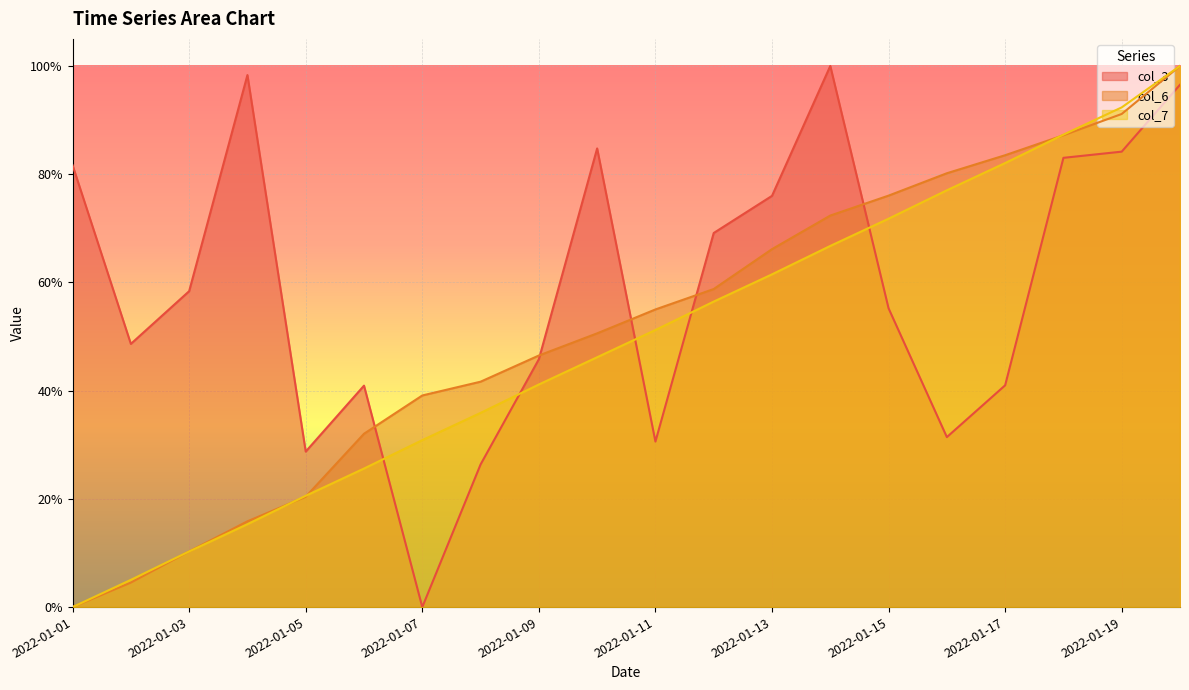

Which series ends up on top after the final intersection of col_7 and col_6?

col_6